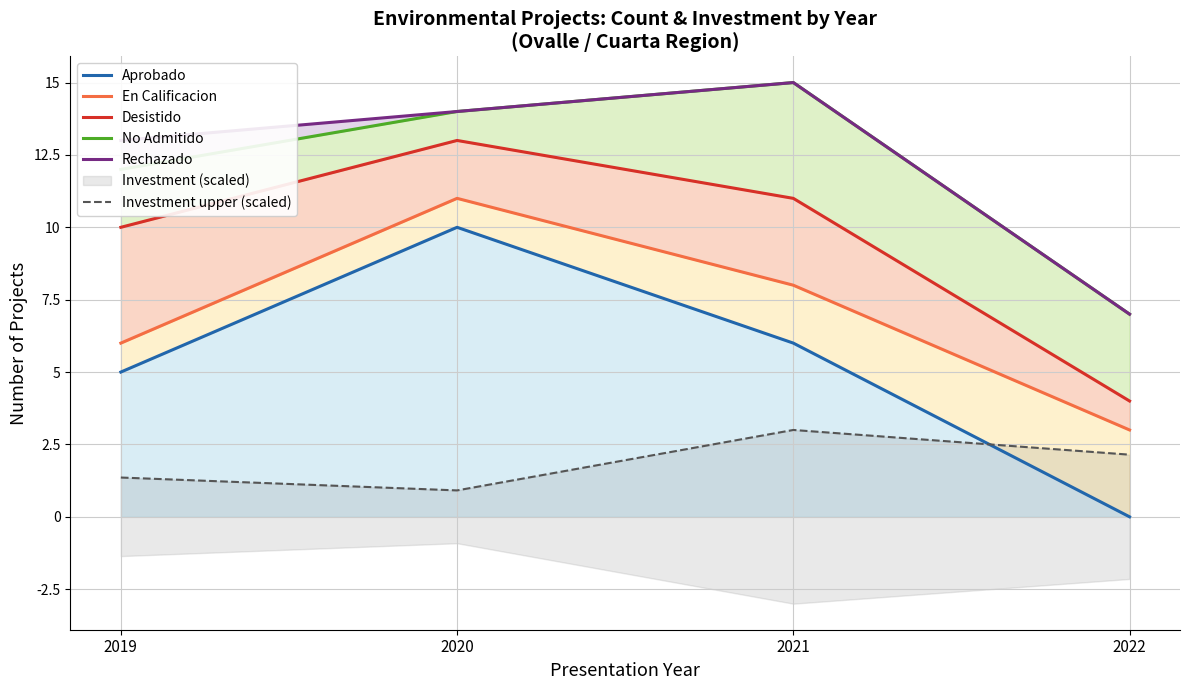

Where is the first local maximum for En Calificacion?

2020